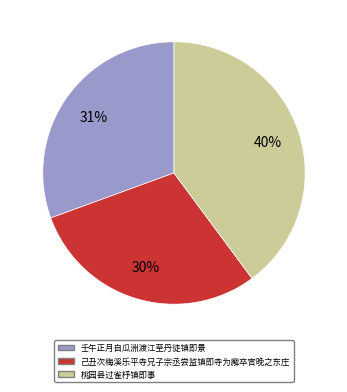

Is there any slice that represents more than half of the pie?

No